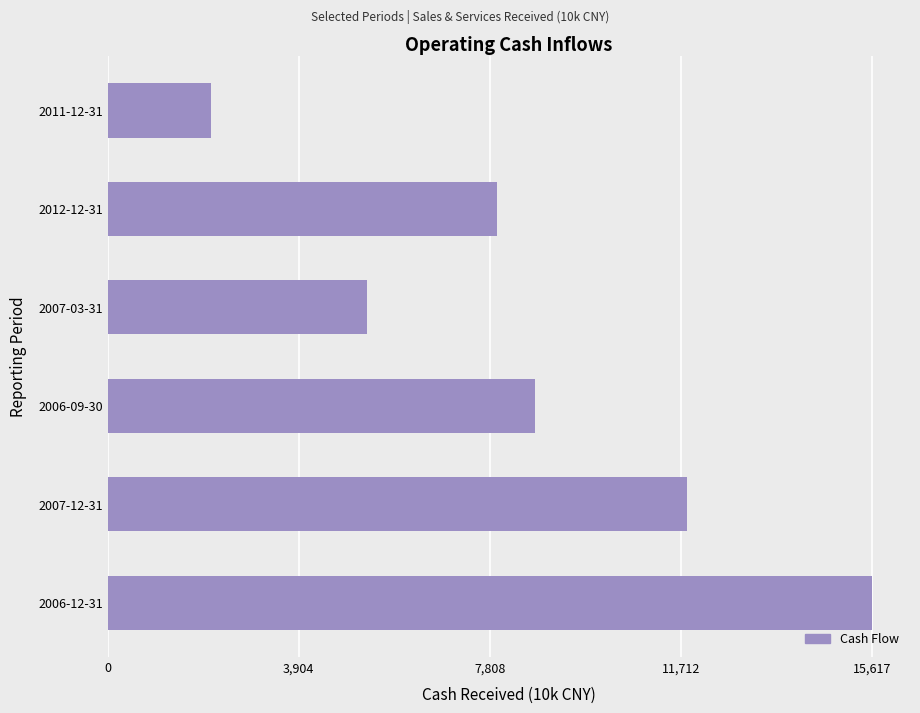

What is the minimum value shown in the chart?

2101